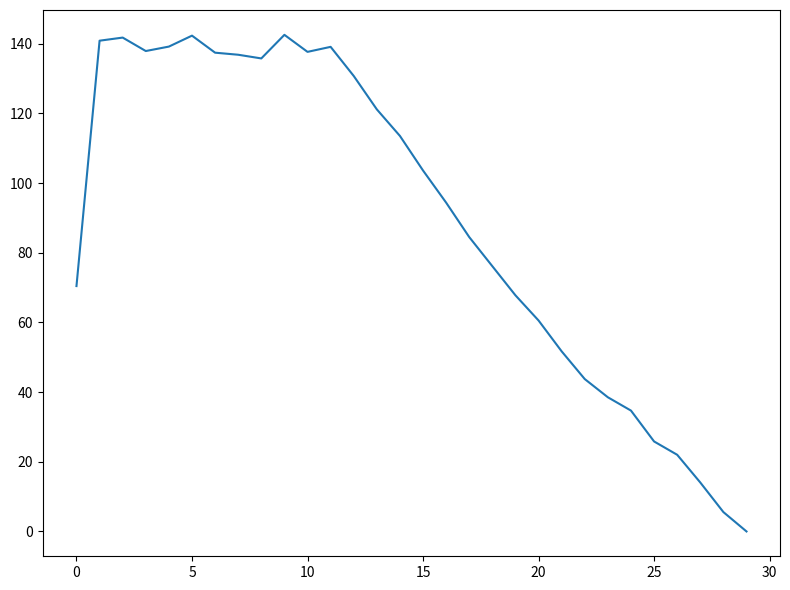

What is the difference between the maximum and minimum values?

142.6